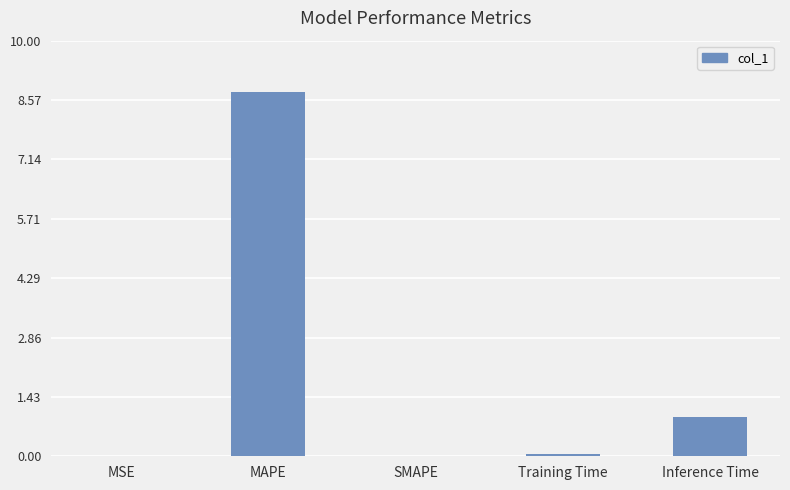

Are the bars grouped side by side (vs. stacked)?

No